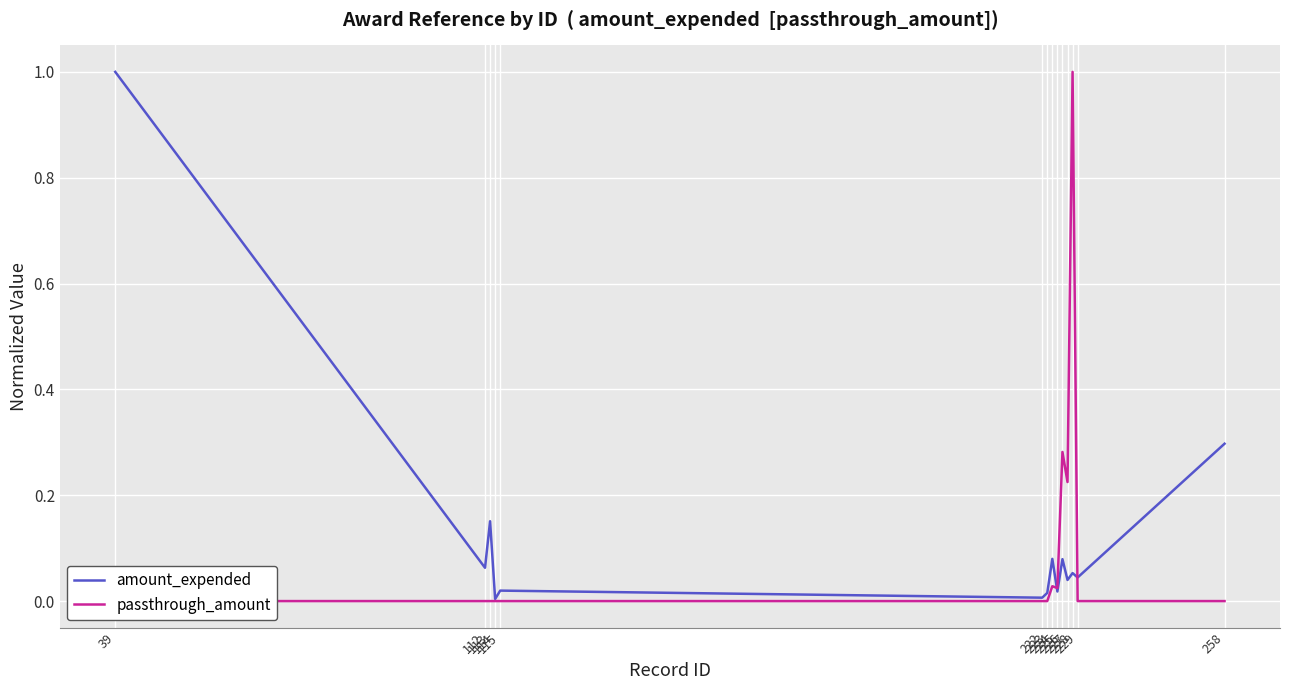

What is the sum of all passthrough_amount values?

1.6